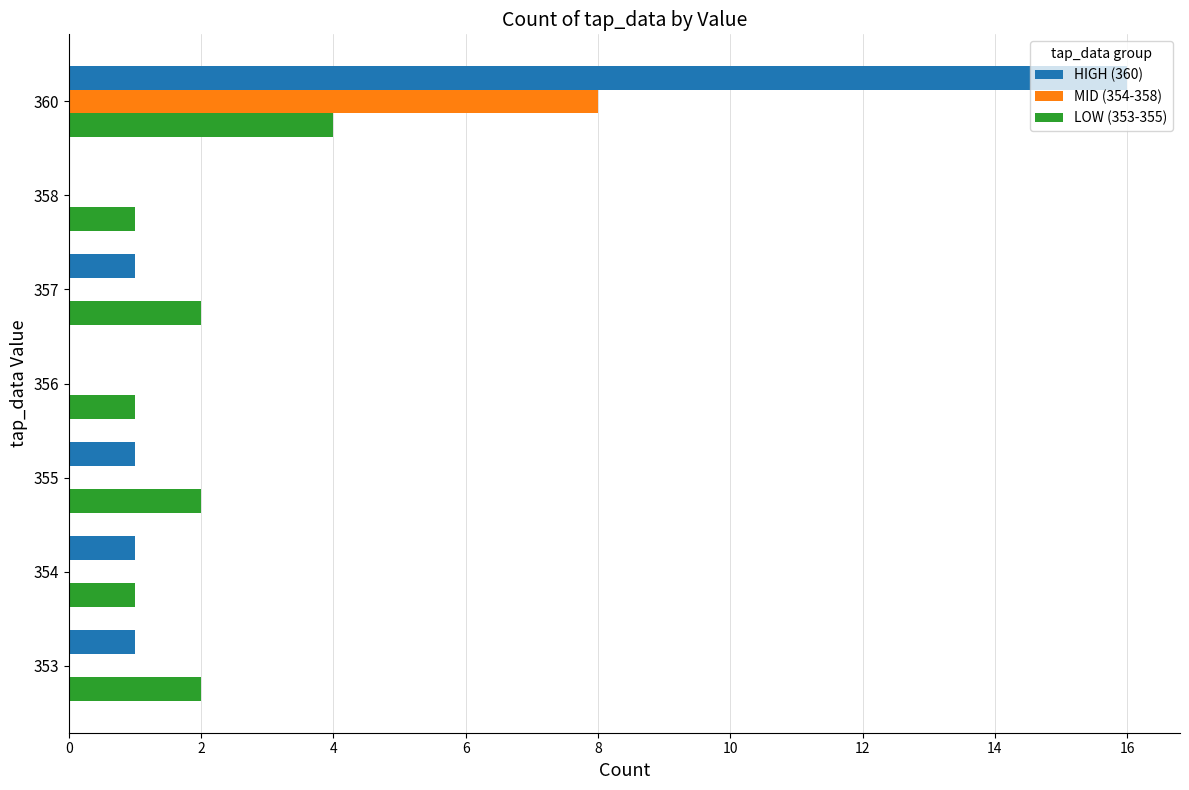

Is the value of MID (354-358) at 358 greater than the value of LOW (353-355) at 354?

No